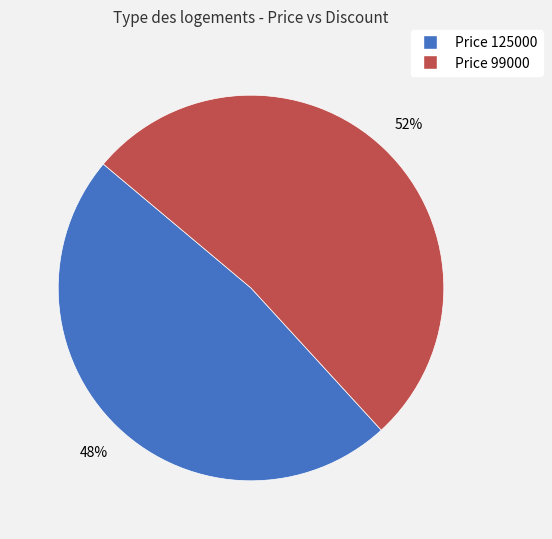

Does any single category account for the majority?

Yes